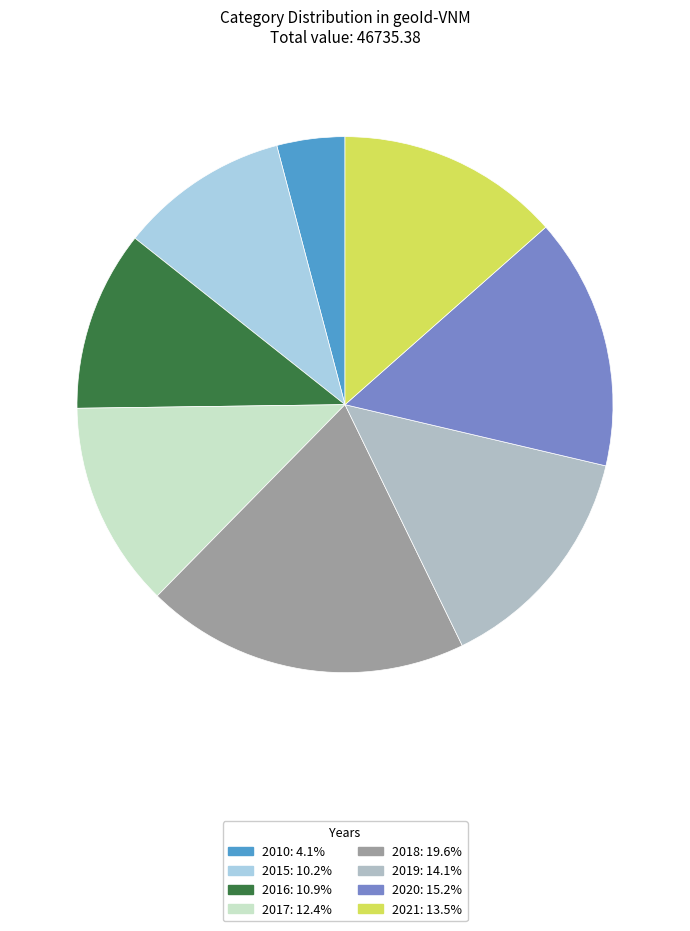

Combined, what portion of the pie is 2021 and 2016?

24.4%